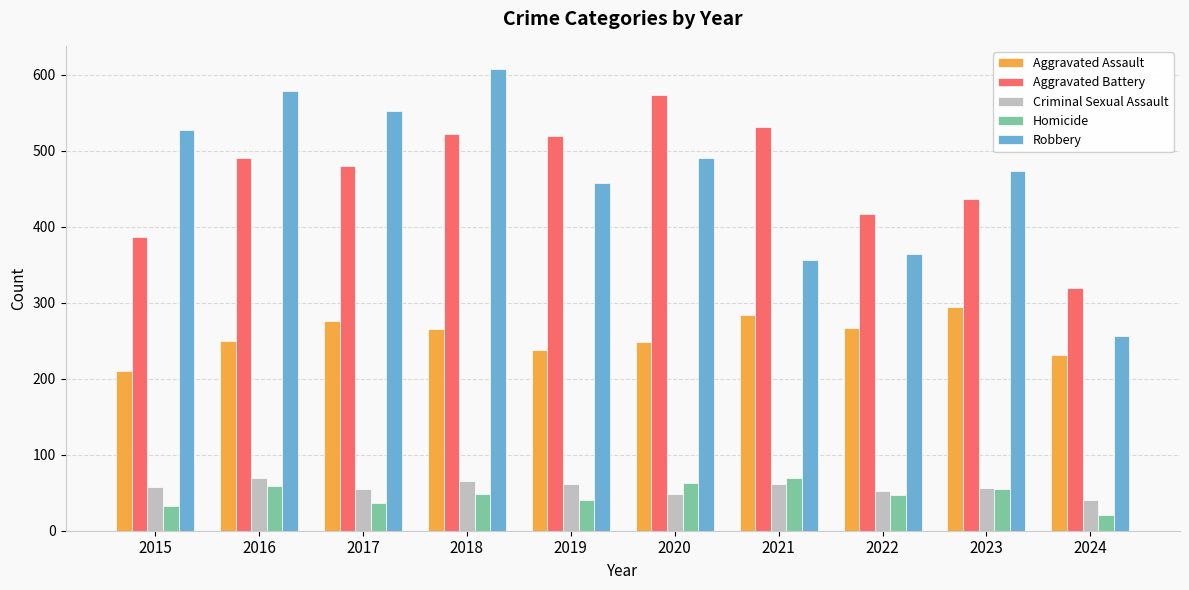

What value does the Aggravated Assault series have at 2024?

232